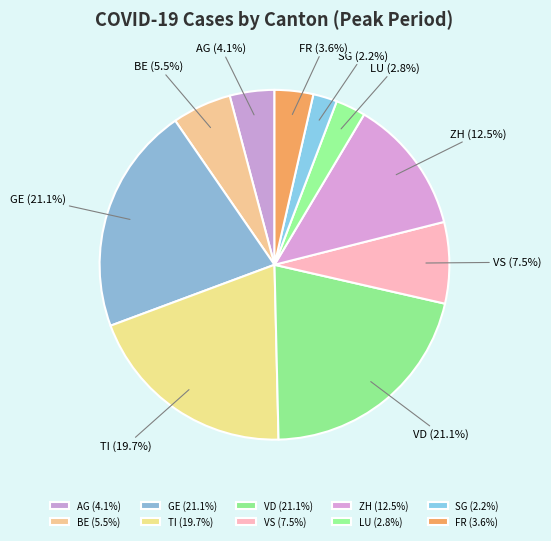

What percentage is NOT represented by AG?

95.9%